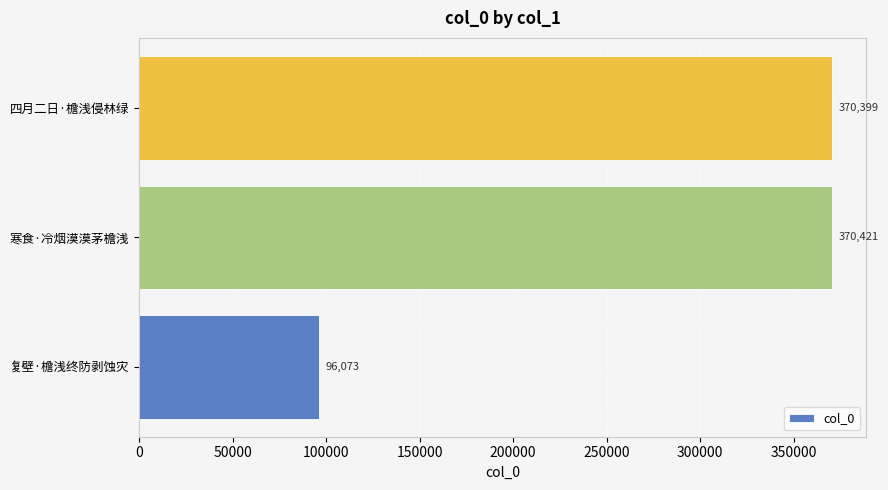

Reading bottom to top, transcribe all the data shown in this chart.

复壁·檐浅终防剥蚀灾=96073	寒食·冷烟漠漠茅檐浅=370421	四月二日·檐浅侵林绿=370399